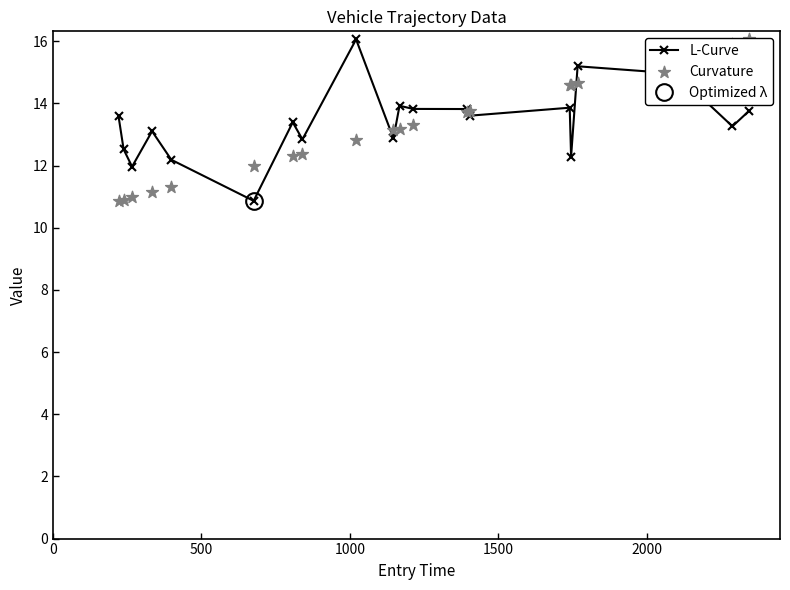

Which series has the largest Y range (max minus min)?

L-Curve